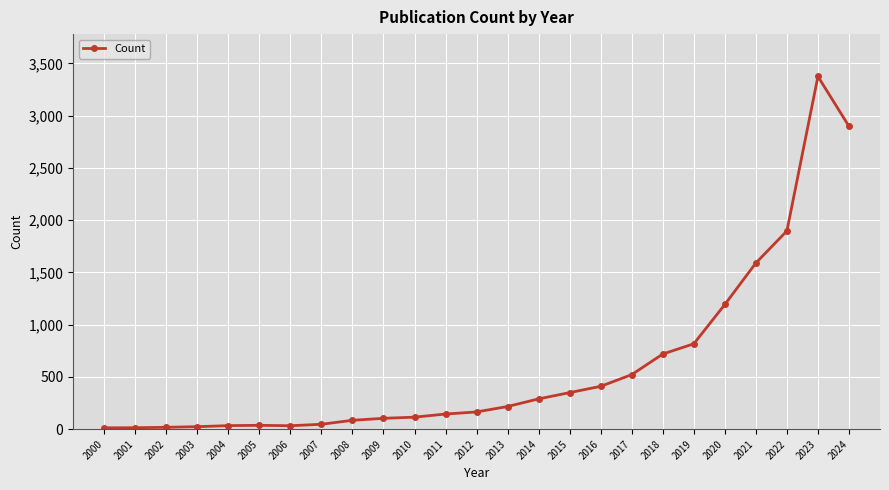

True or false: there are more than 0 points higher than both neighbors.

True